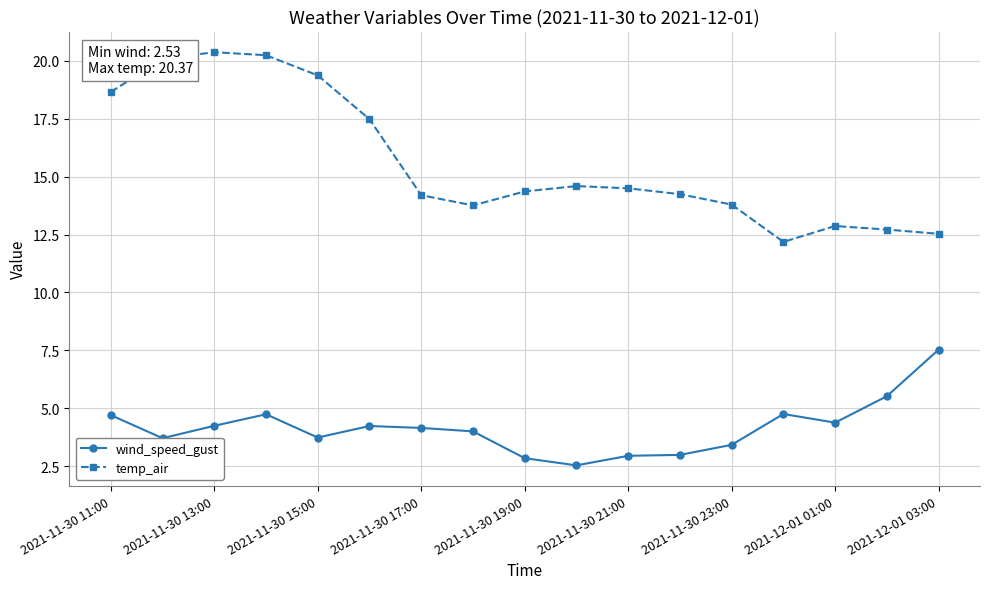

True or false: wind_speed_gust has more than 0 points higher than both neighbors.

True